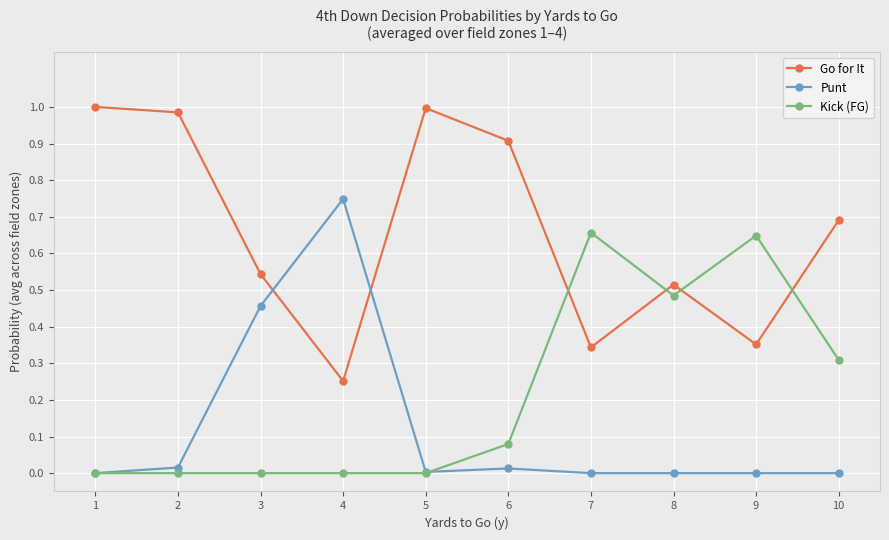

Rank the series by their maximum value, from highest to lowest.

Go for It, Punt, Kick (FG)